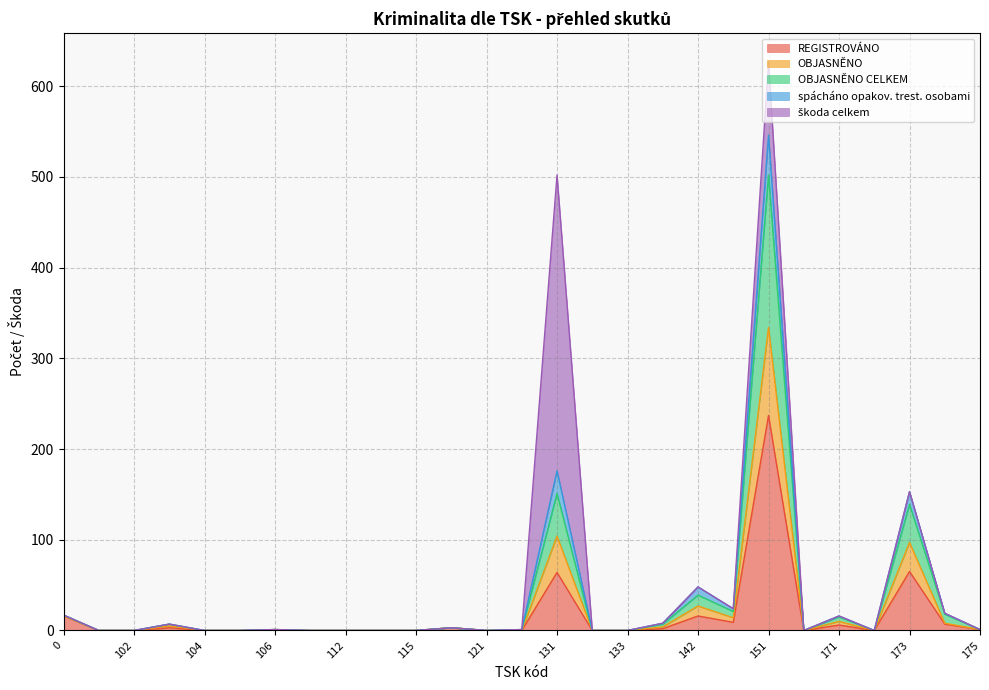

At which category is the sum across all series the highest?

151